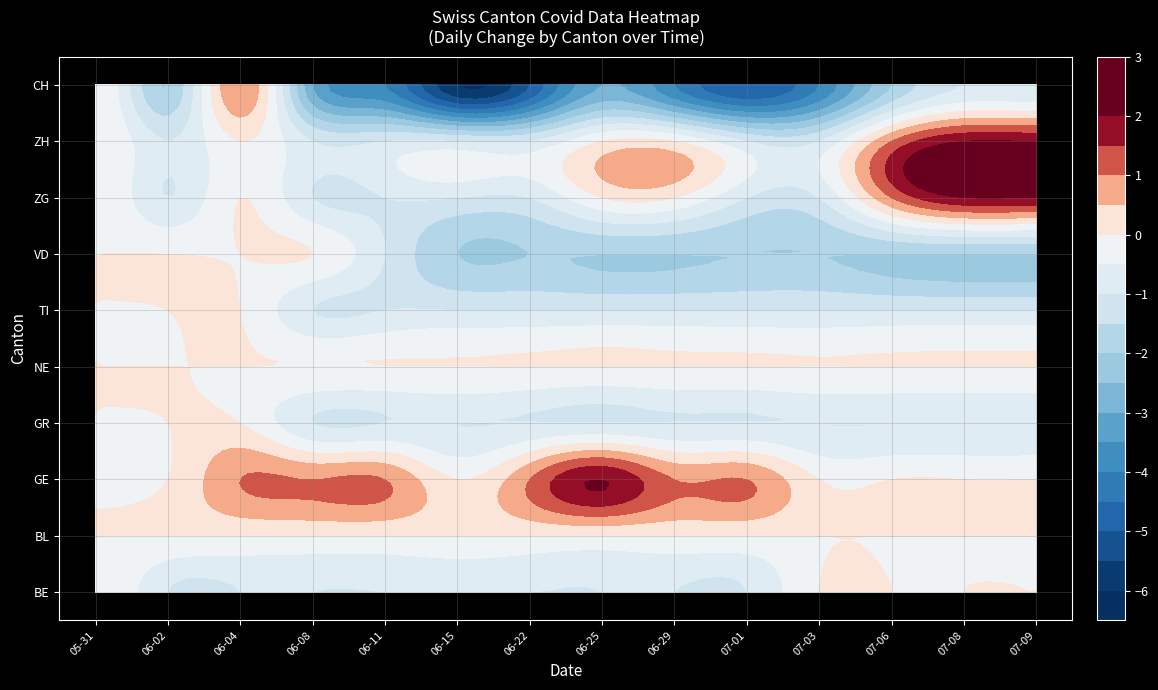

Where is 2020-06-29 nearest to the value -1?

BE